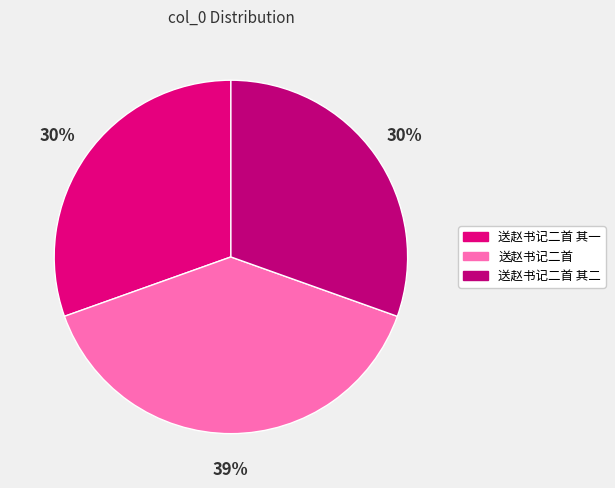

Does 送赵书记二首 其二 account for over 50% of the chart?

No